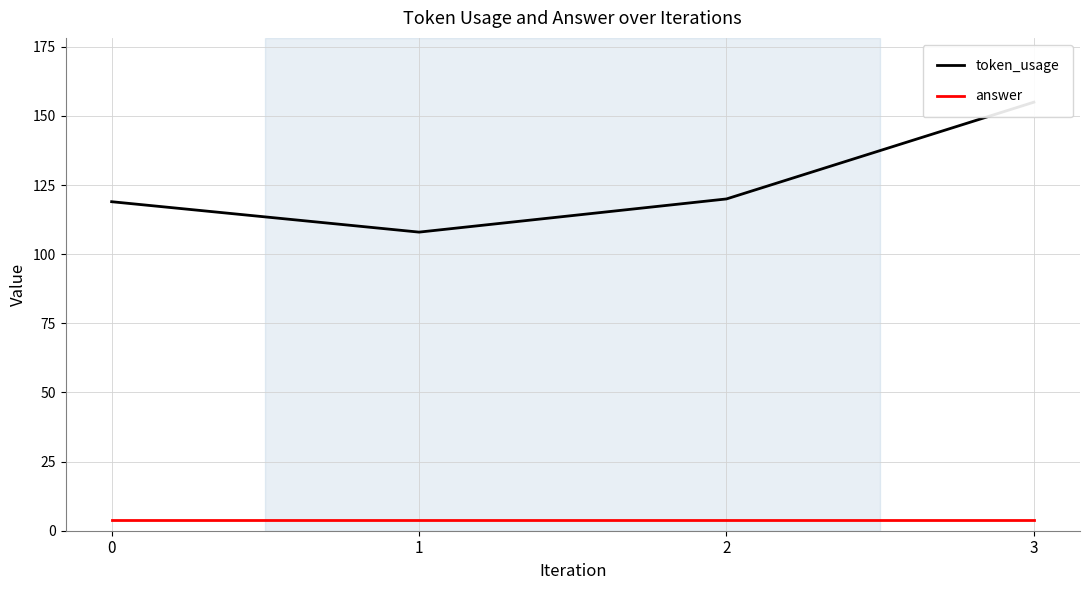

Is the value of answer at 0 greater than the value of token_usage at 1?

No